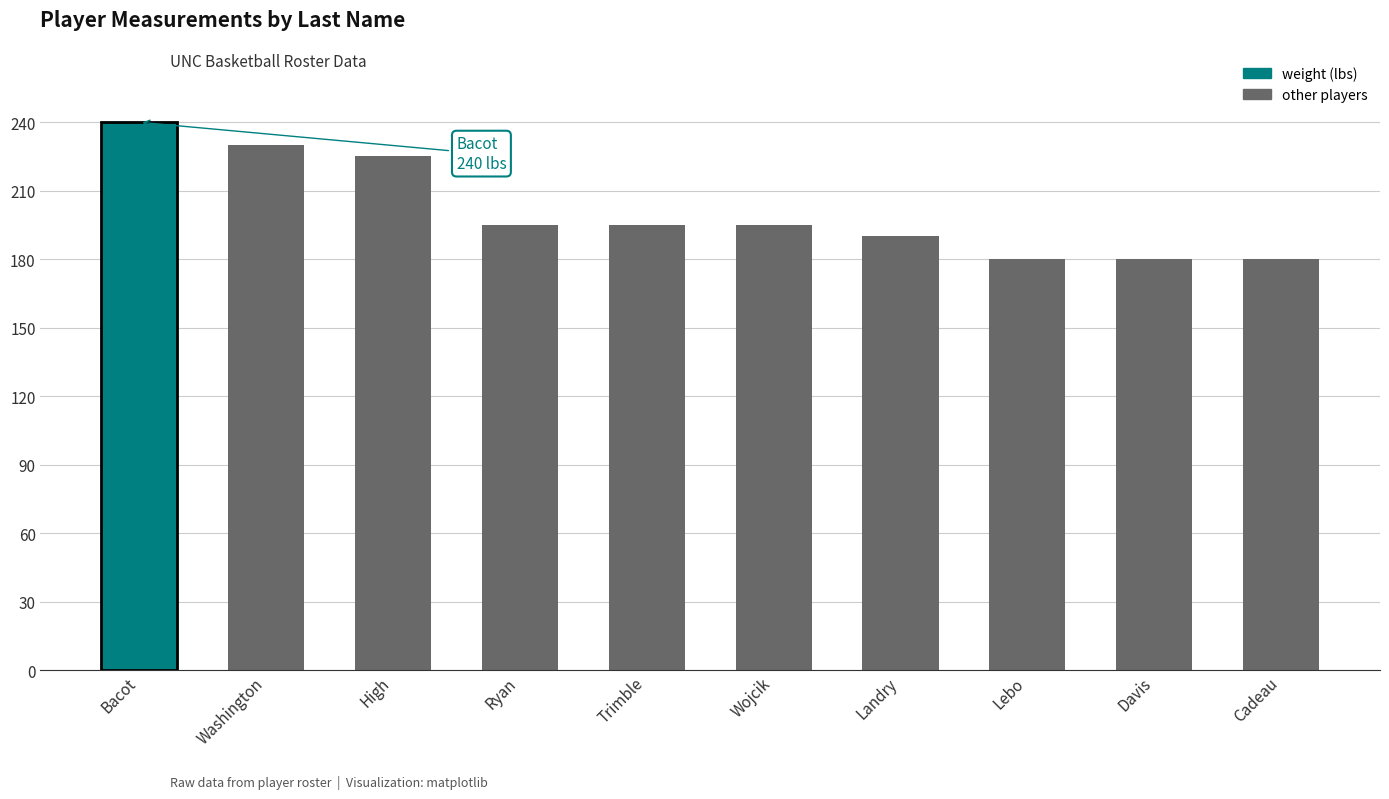

Reading left to right, extract all data points from this chart.

weight: Bacot=240	Washington=230	High=225	Ryan=195	Trimble=195	Wojcik=195	Landry=190	Lebo=180	Davis=180	Cadeau=180
height: Bacot=83	Washington=82	High=81	Ryan=77	Trimble=75	Wojcik=77	Landry=76	Lebo=73	Davis=72	Cadeau=73